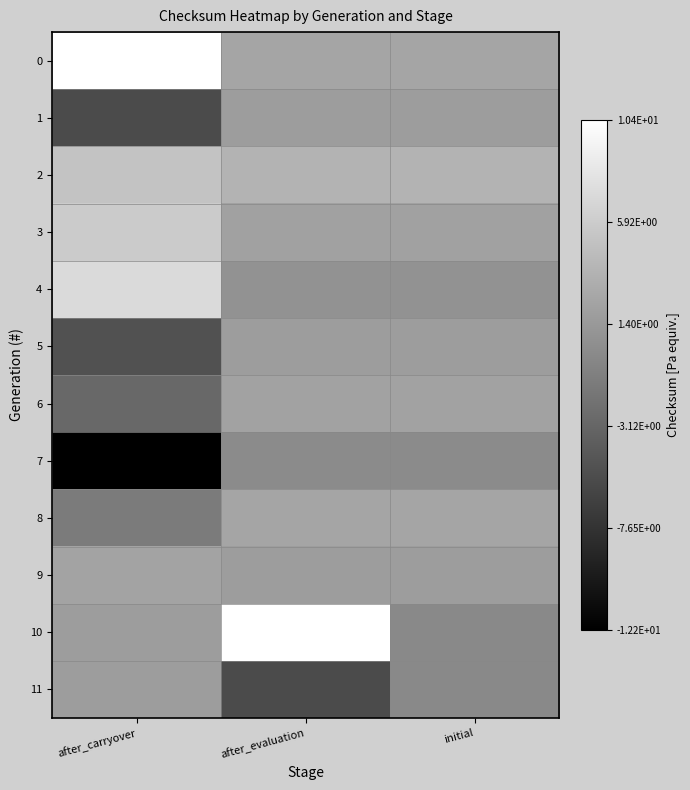

At which category is the sum across all series the highest?

after_evaluation